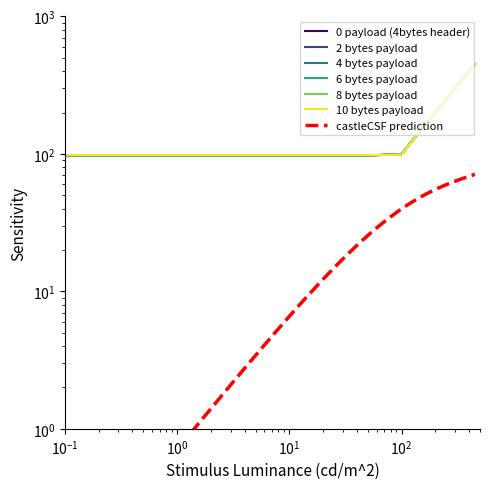

List the series in order of their peak value, highest first.

8 bytes payload, 2 bytes payload, 10 bytes payload, 4 bytes payload, 0 payload (4bytes header), 6 bytes payload